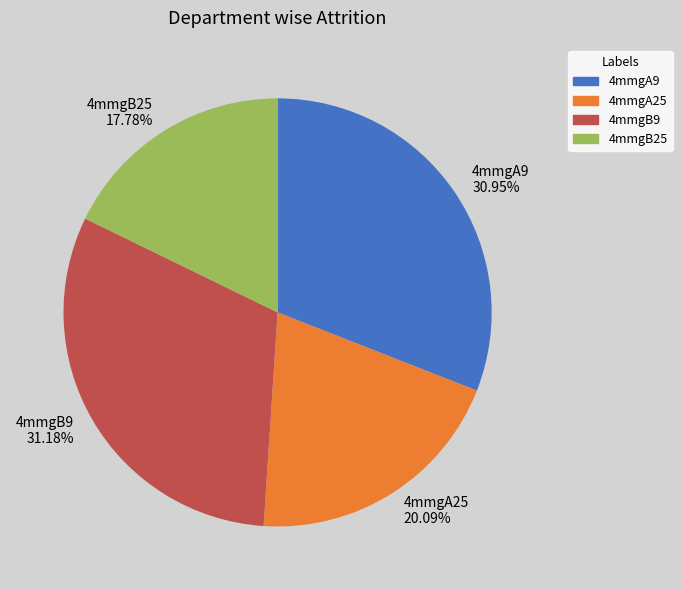

To the nearest percent, what is the average slice percentage?

25%